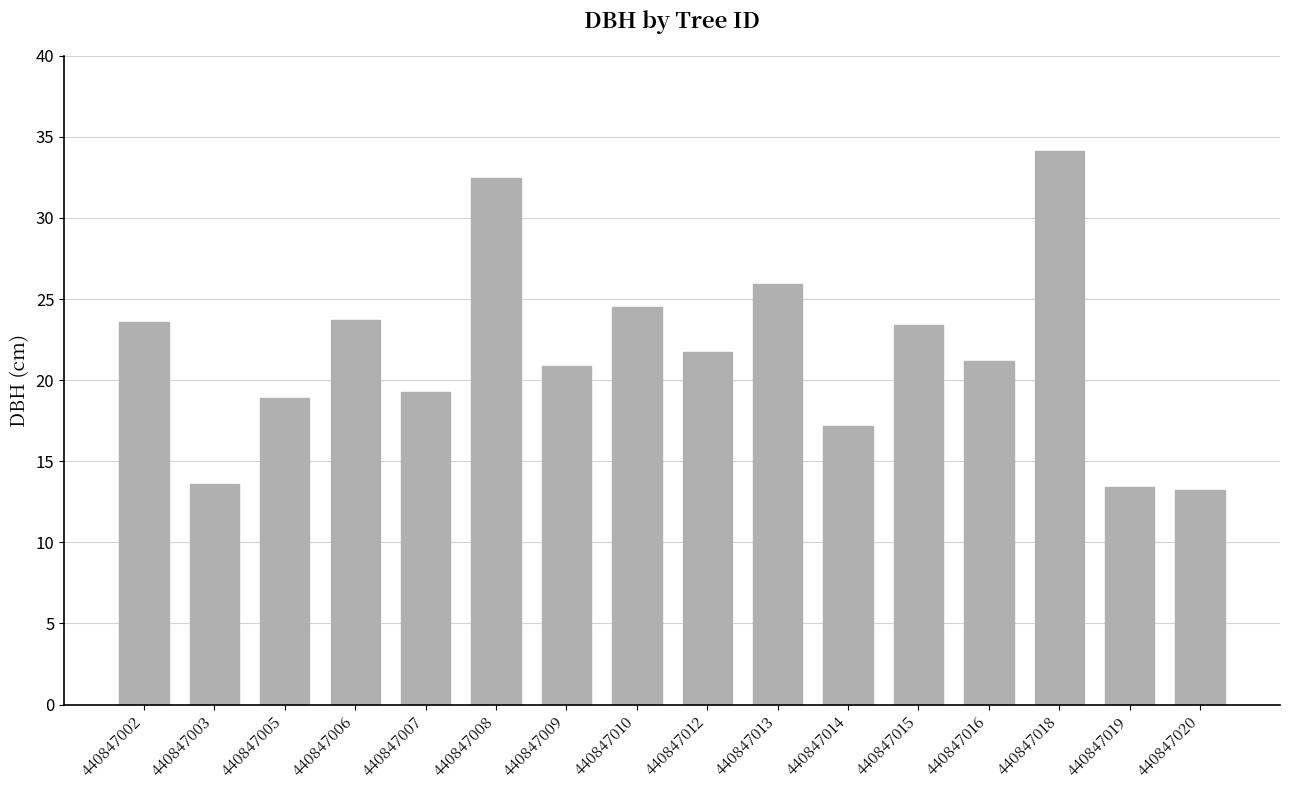

What is the greatest value displayed?

34.1